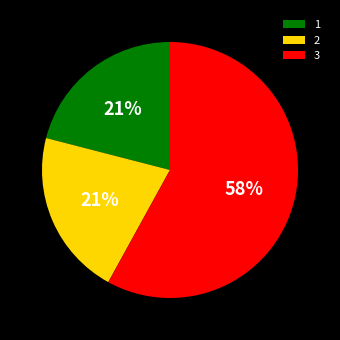

The 1 slice represents 21% of the pie. True or false?

True